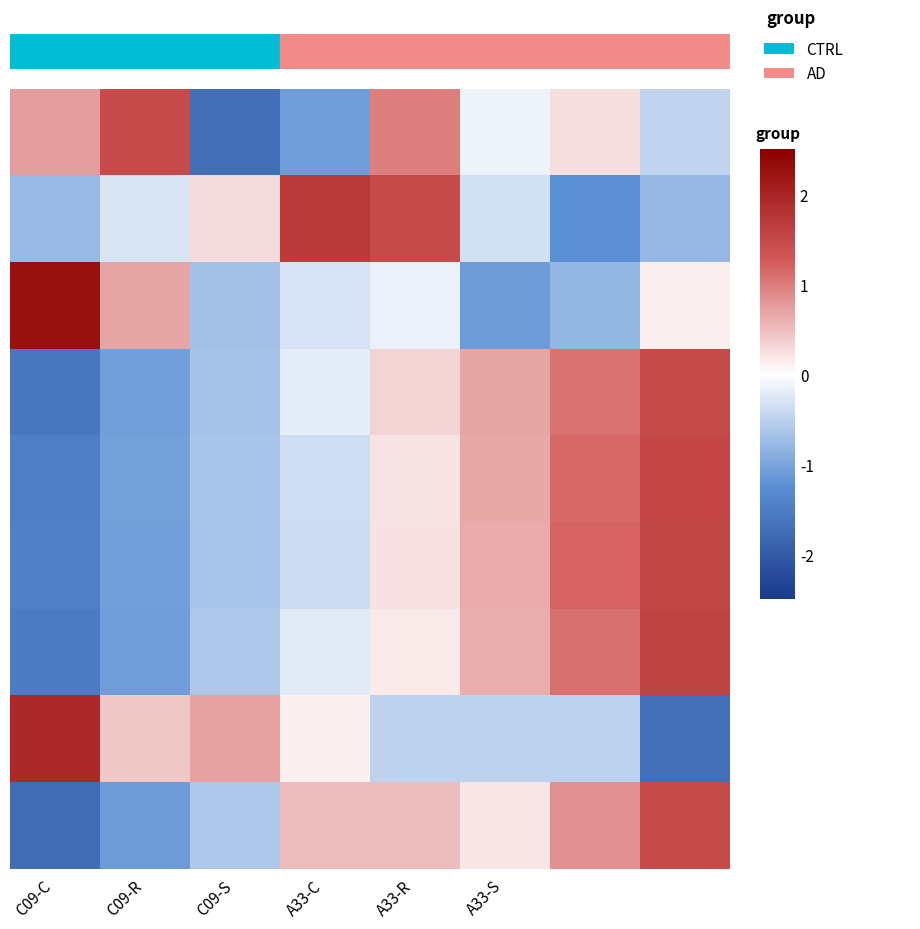

How many series are shown in this chart?

9